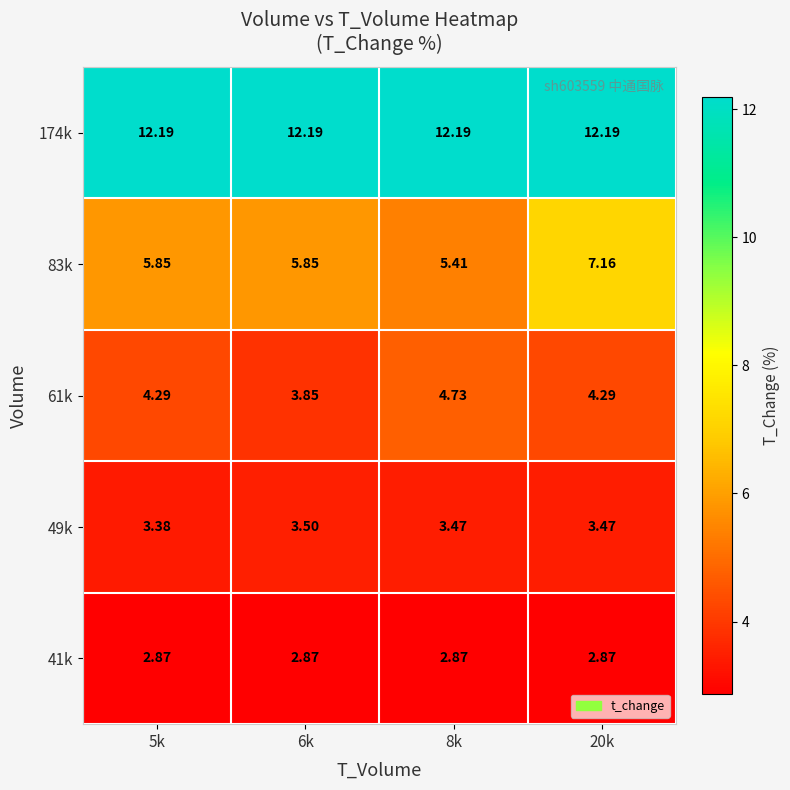

Is the value of 41k at 6k greater than the value of 174k at 20k?

No